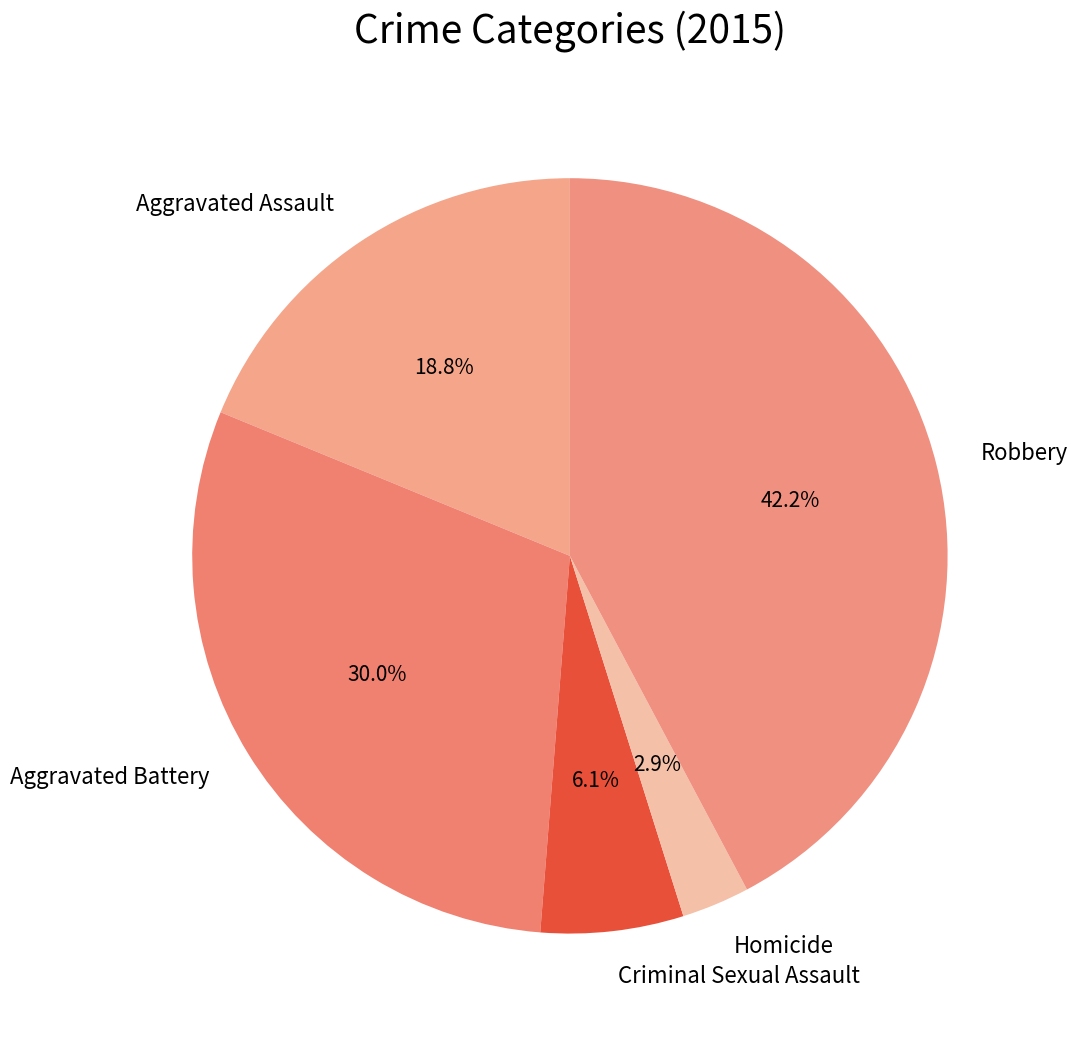

Is there any slice that represents more than half of the pie?

No